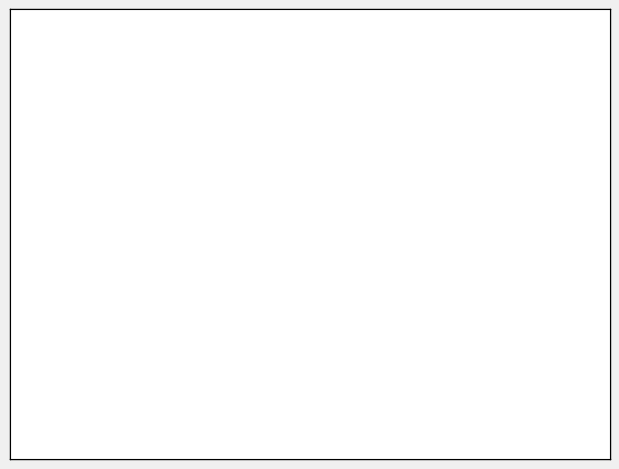

How many segments does this pie chart have?

2